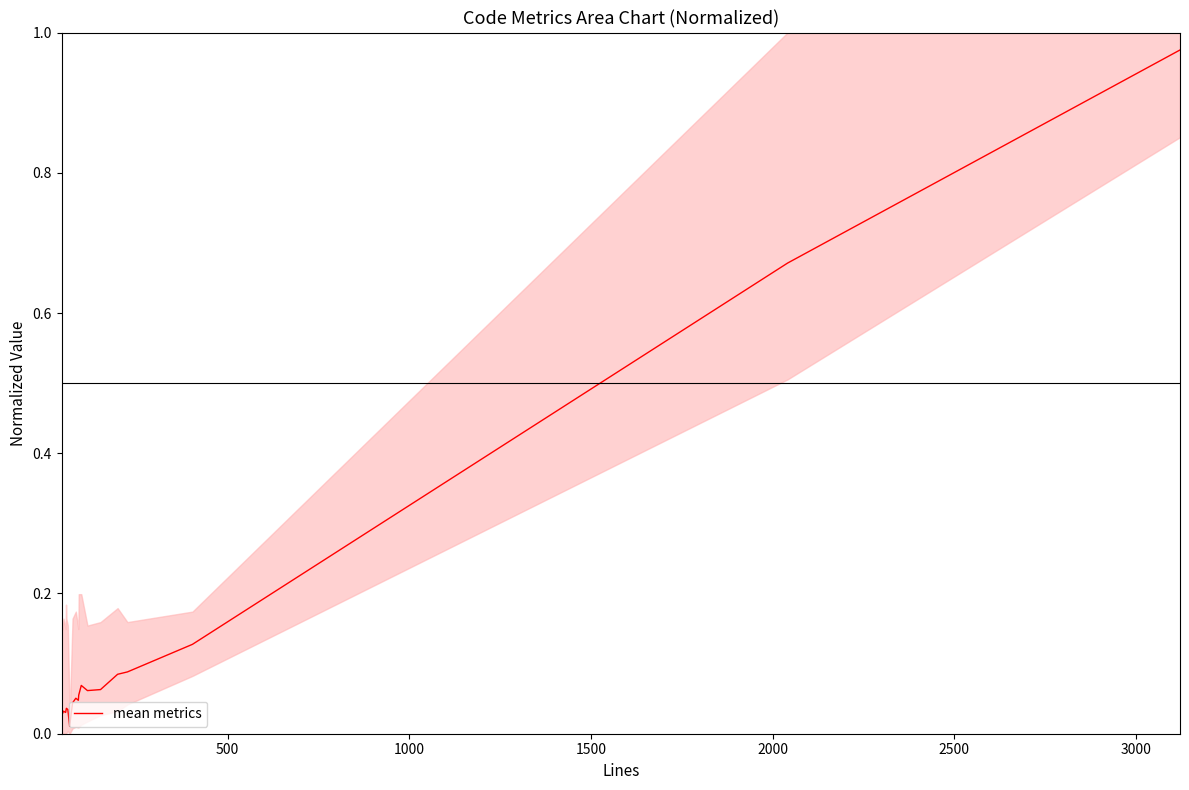

Does the chart have visible grid lines?

No